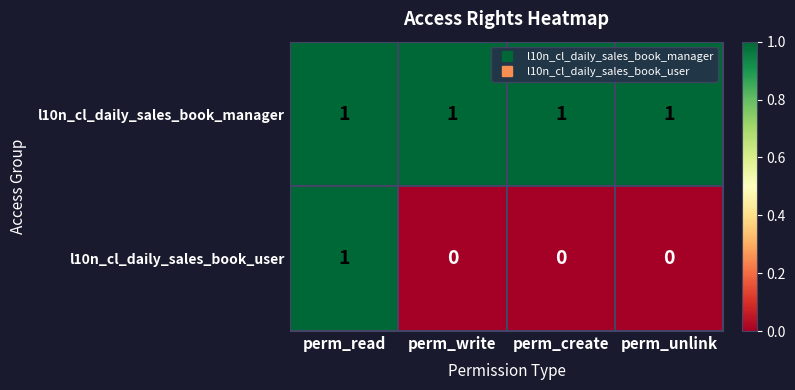

How many categories are shown in the chart?

4